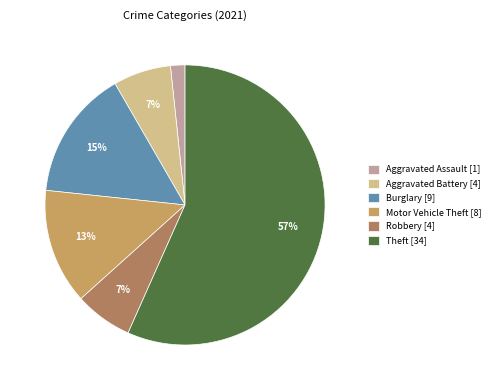

Which slice is the smallest?

Aggravated Assault [1]